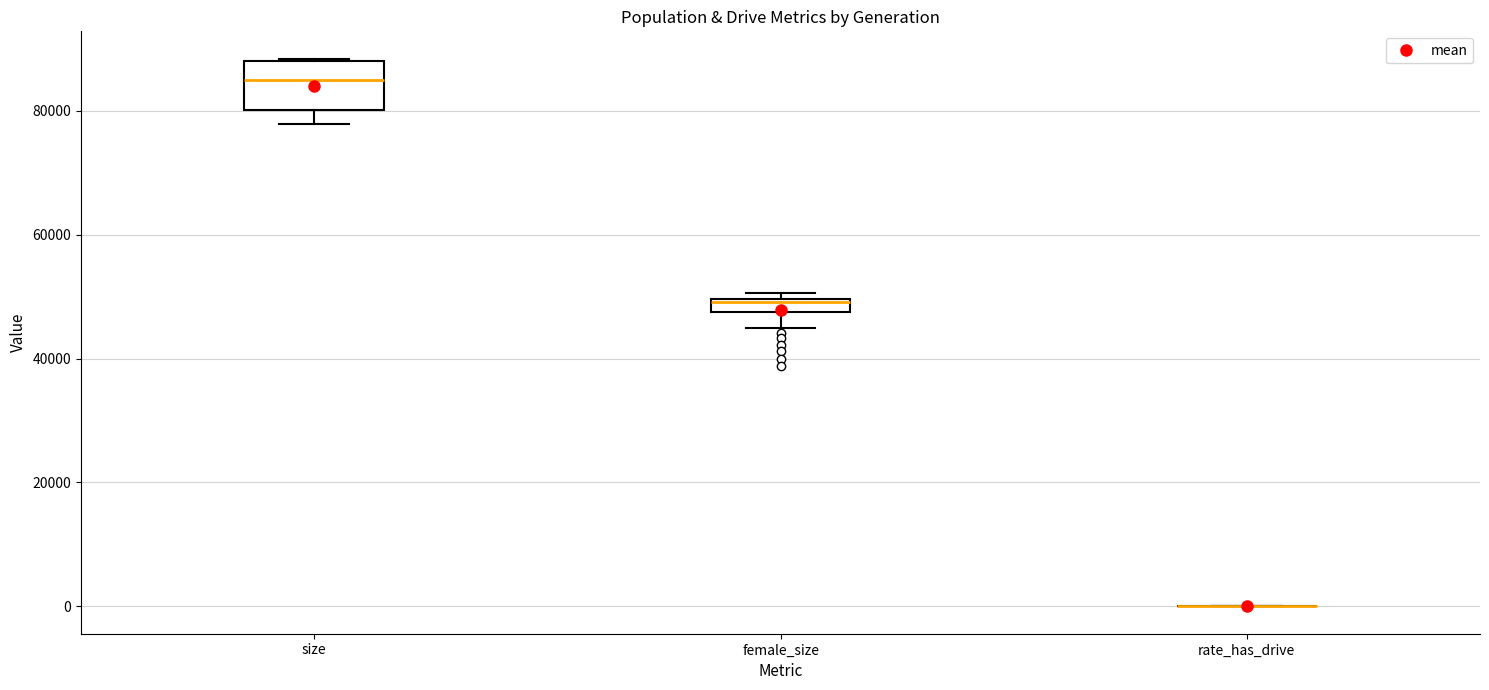

Comparing the boxes themselves (not the whiskers), which one is the tallest?

size